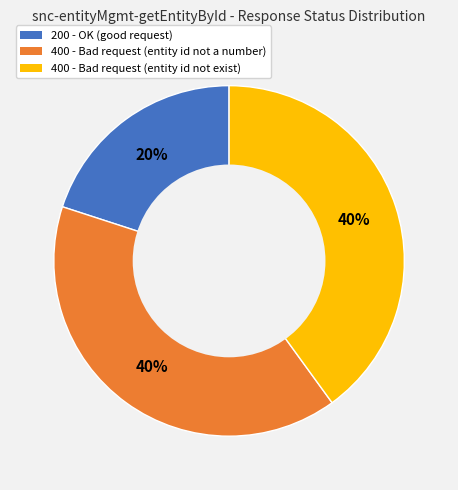

Does any single category account for the majority?

No